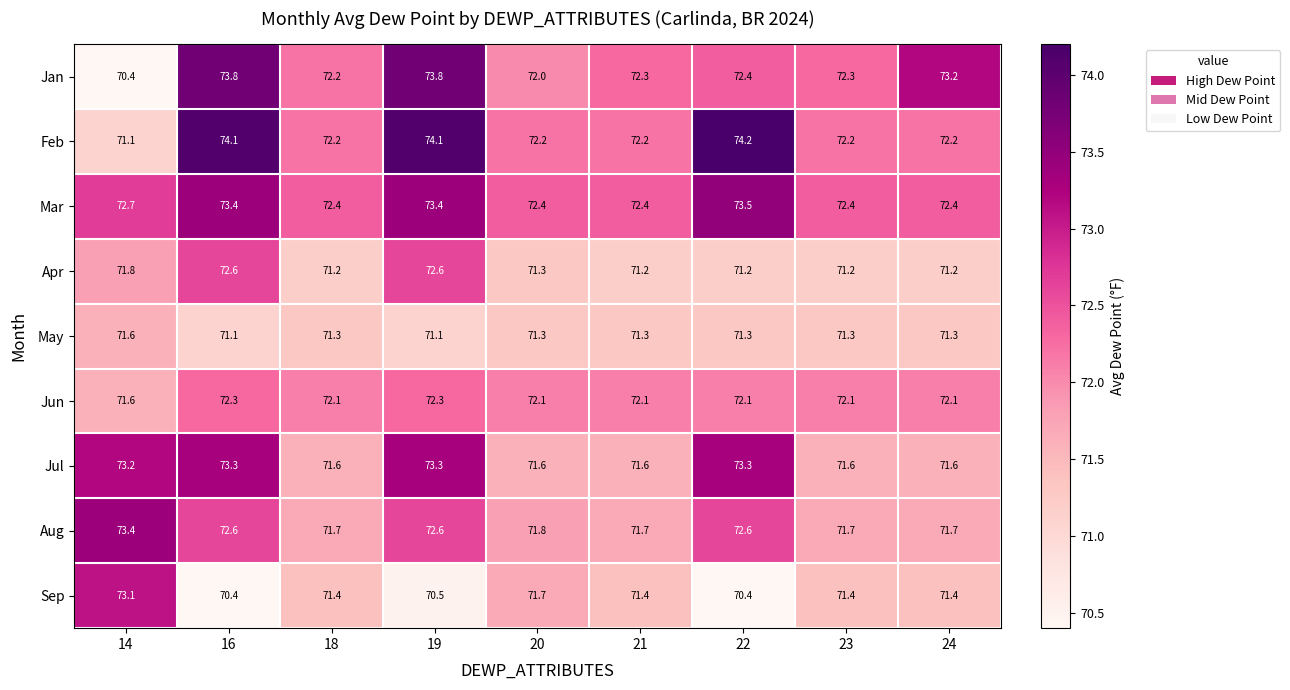

What is the smallest value displayed?

70.4